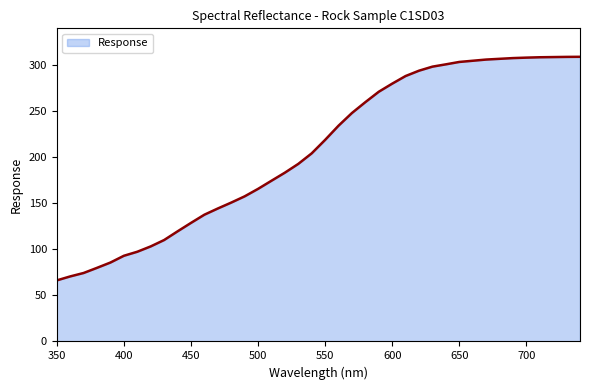

What is the greatest value displayed?

309.4